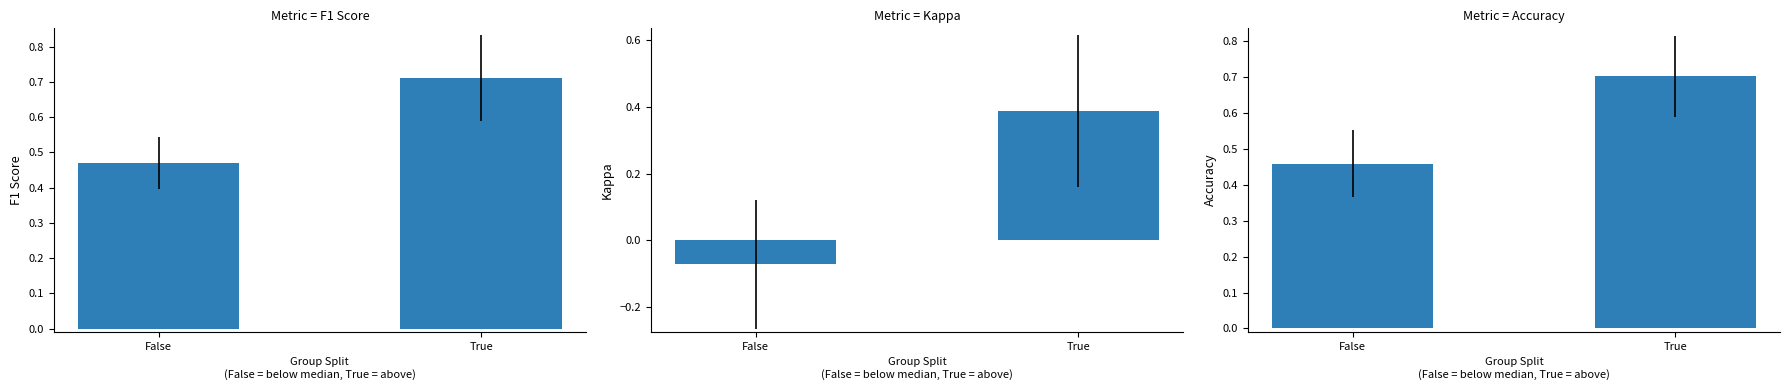

The value of accuracy at True is 0.7. True or false?

True